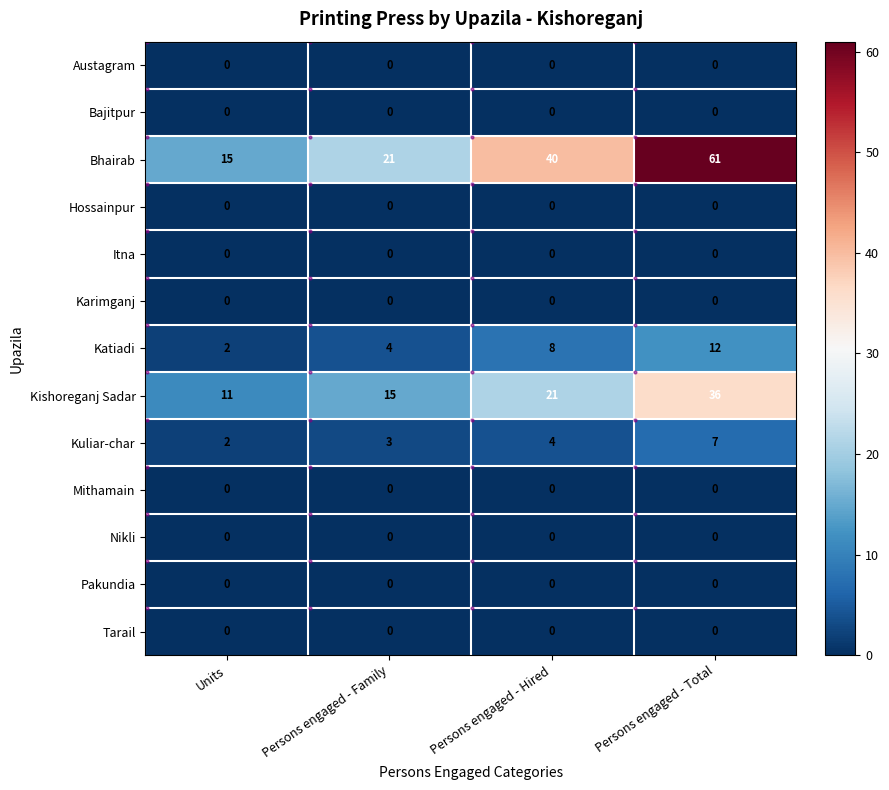

The Nikli series shows 0 at Units. True or false?

True